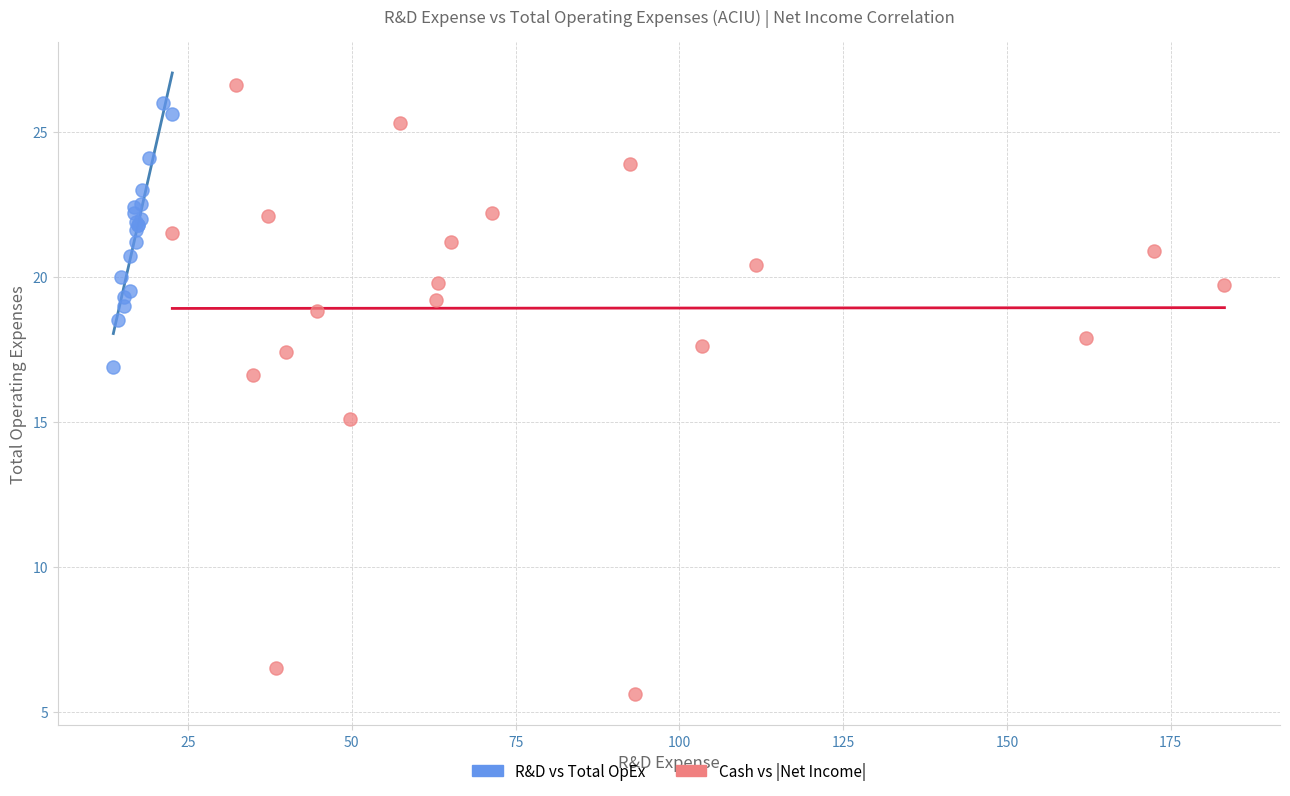

Which series reaches the minimum Y coordinate?

Cash vs |Net Income|